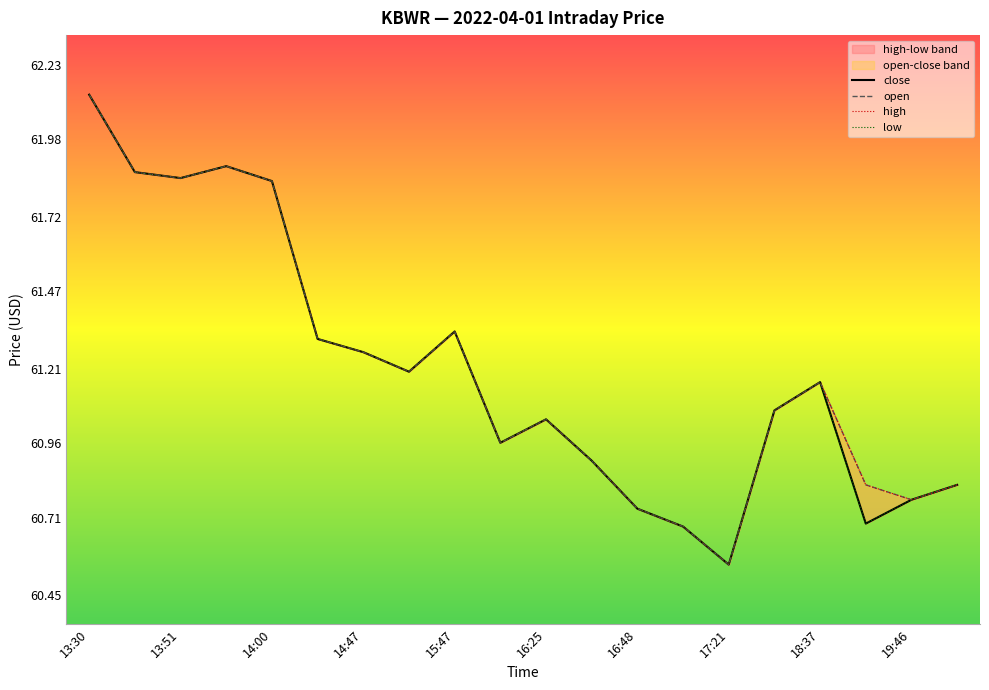

What is the sum of all open values?

1224.2